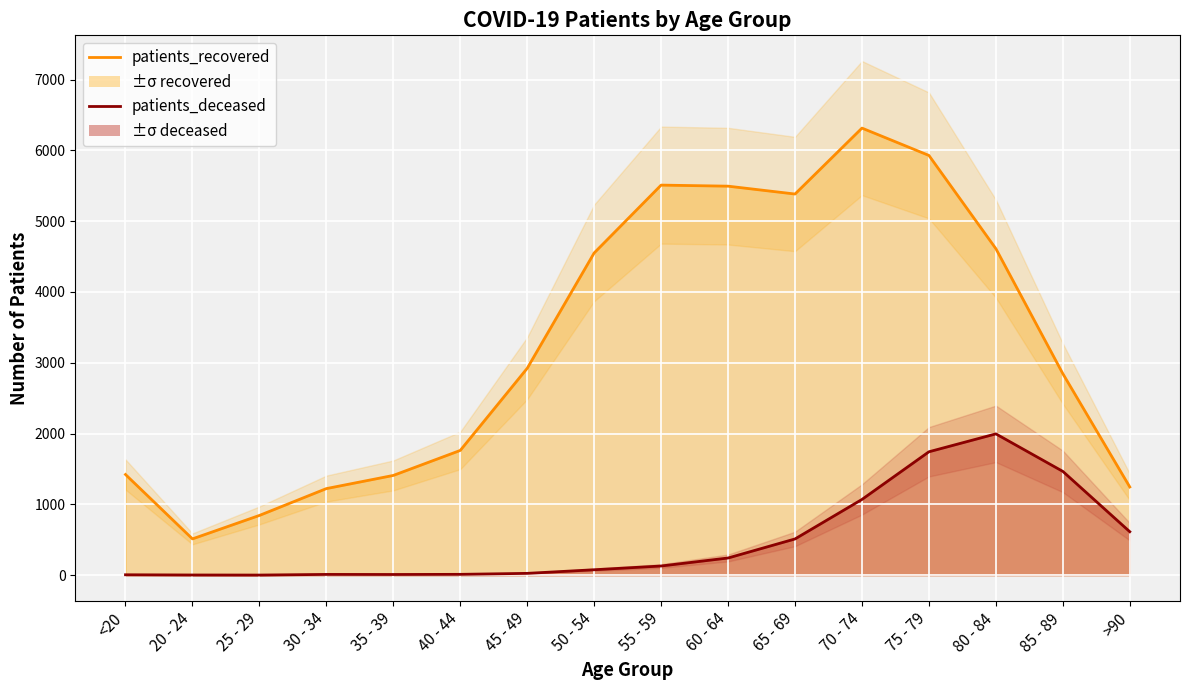

Reading left to right, transcribe all the data shown in this chart.

patients_recovered: <20=1422	20 - 24=513	25 - 29=844	30 - 34=1223	35 - 39=1409	40 - 44=1762	45 - 49=2922	50 - 54=4551	55 - 59=5509	60 - 64=5494	65 - 69=5383	70 - 74=6314	75 - 79=5928	80 - 84=4611	85 - 89=2846	>90=1246
patients_deceased: <20=6	20 - 24=3	25 - 29=2	30 - 34=11	35 - 39=10	40 - 44=12	45 - 49=26	50 - 54=77	55 - 59=130	60 - 64=243	65 - 69=512	70 - 74=1070	75 - 79=1743	80 - 84=1996	85 - 89=1466	>90=614